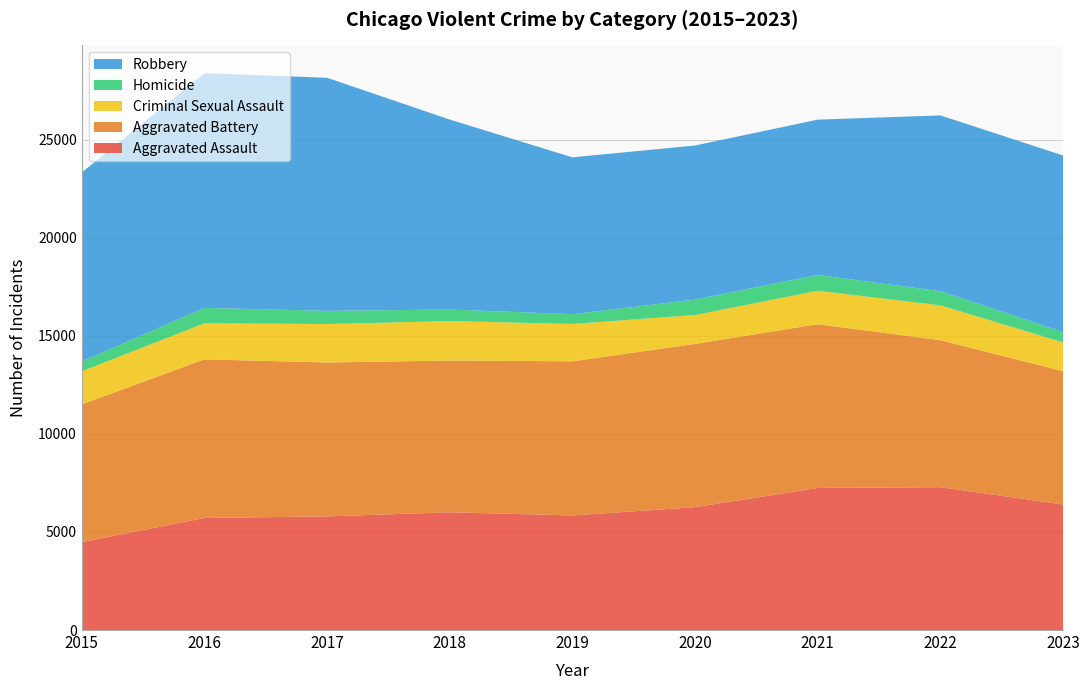

Reading left to right, transcribe all the data shown in this chart.

Aggravated Assault: 2015=4480	2016=5712	2017=5793	2018=6001	2019=5841	2020=6263	2021=7242	2022=7281	2023=6399
Aggravated Battery: 2015=7019	2016=8086	2017=7845	2018=7735	2019=7857	2020=8320	2021=8347	2022=7493	2023=6795
Criminal Sexual Assault: 2015=1687	2016=1836	2017=1960	2018=2013	2019=1903	2020=1473	2021=1705	2022=1775	2023=1466
Homicide: 2015=496	2016=786	2017=672	2018=589	2019=498	2020=787	2021=804	2022=719	2023=522
Robbery: 2015=9638	2016=11960	2017=11880	2018=9681	2019=7995	2020=7855	2021=7918	2022=8964	2023=9006